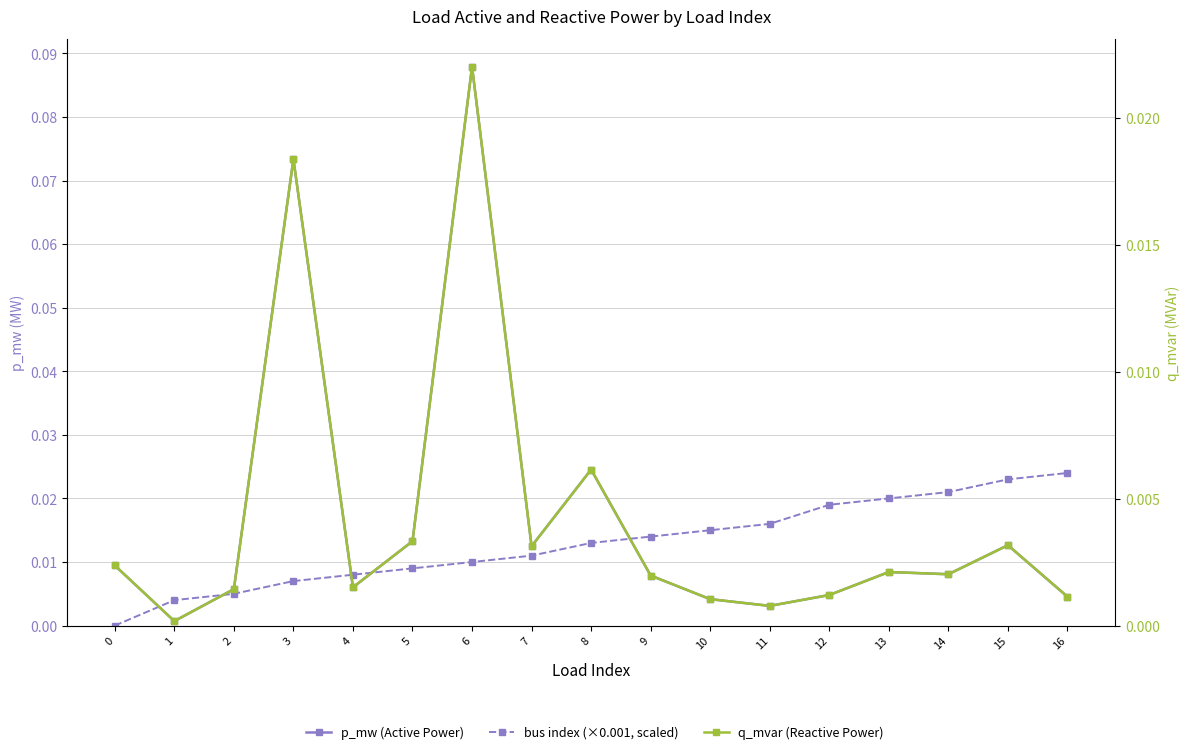

Between 9 and 15, which series saw the biggest shift?

bus index (×0.001, scaled)